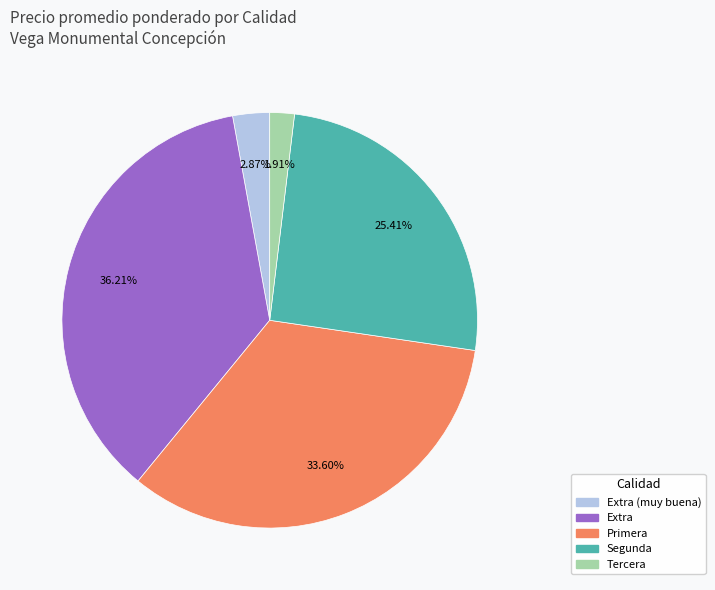

Is there any slice that represents more than half of the pie?

No